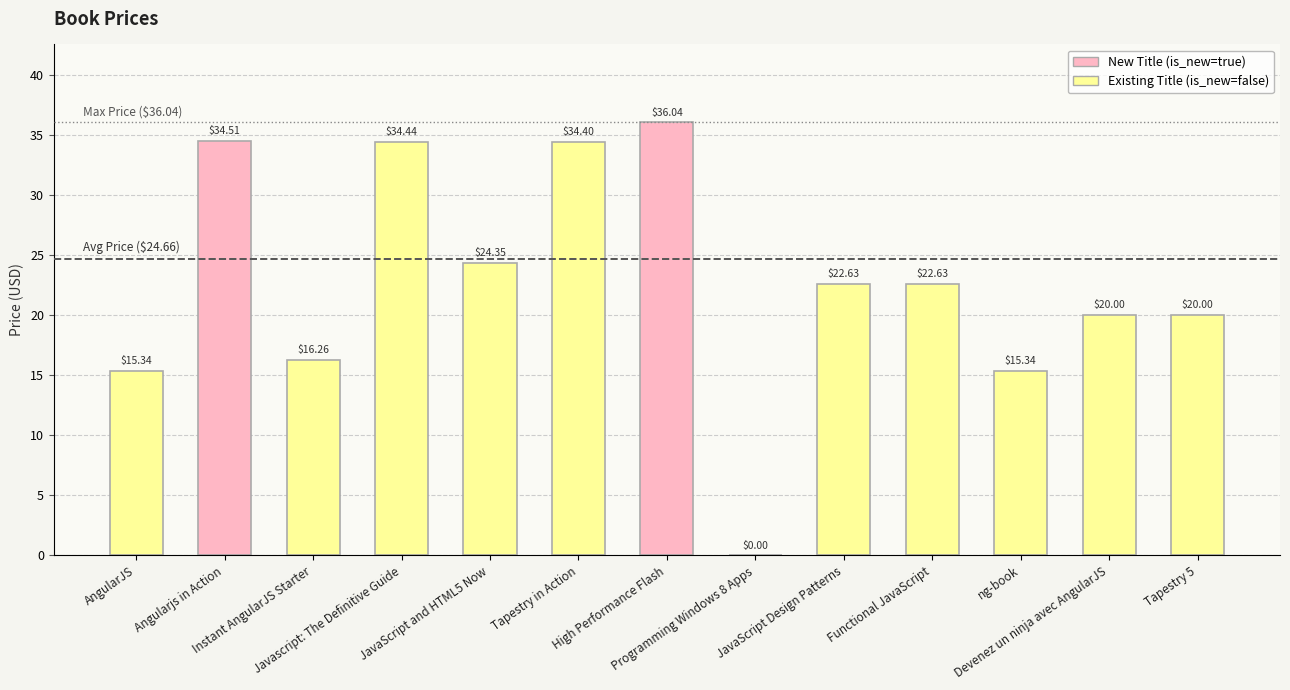

Reading left to right, list all the values displayed in this chart.

15.3	34.5	16.3	34.4	24.4	34.4	36.0	0.0	22.6	22.6	15.3	20.0	20.0